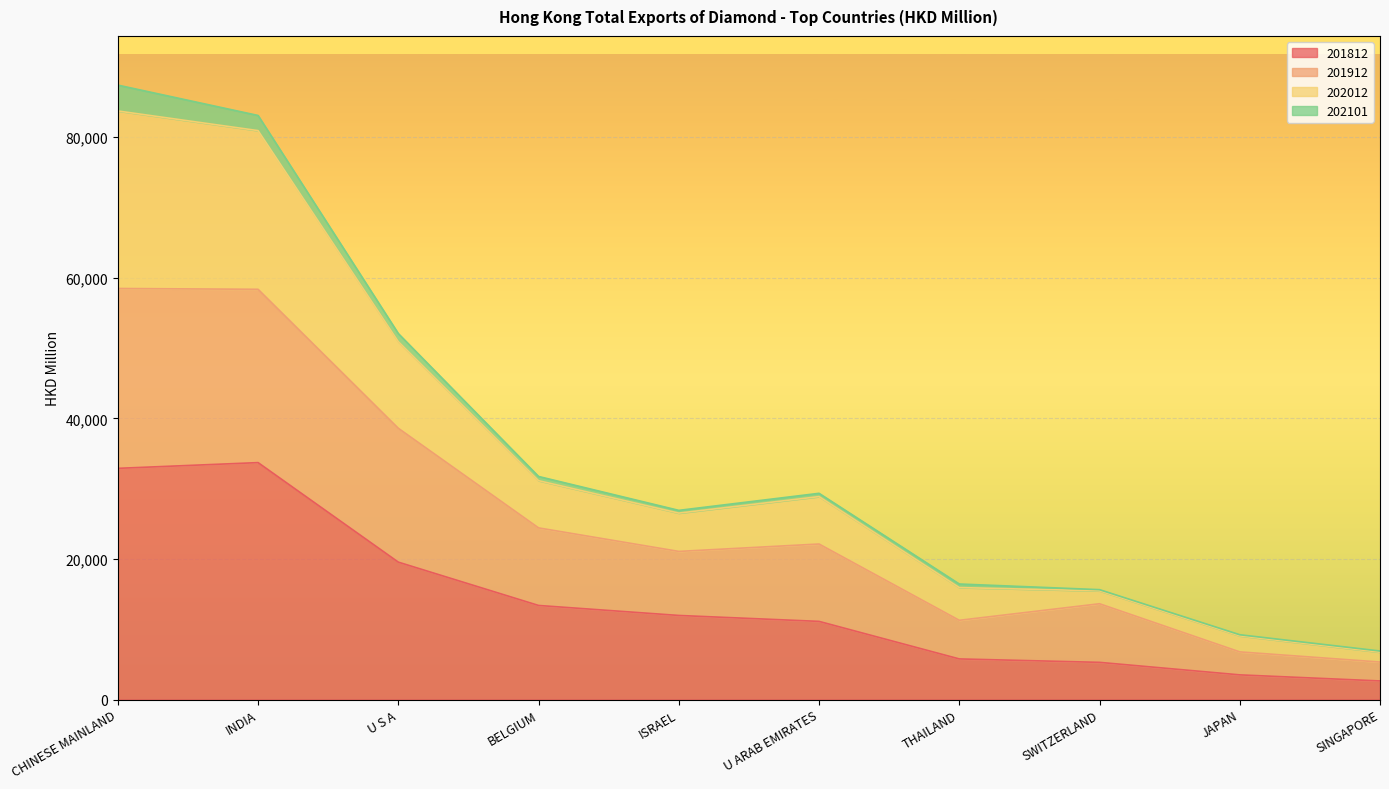

The 201812 series shows 12999.5 at U S A. True or false?

False